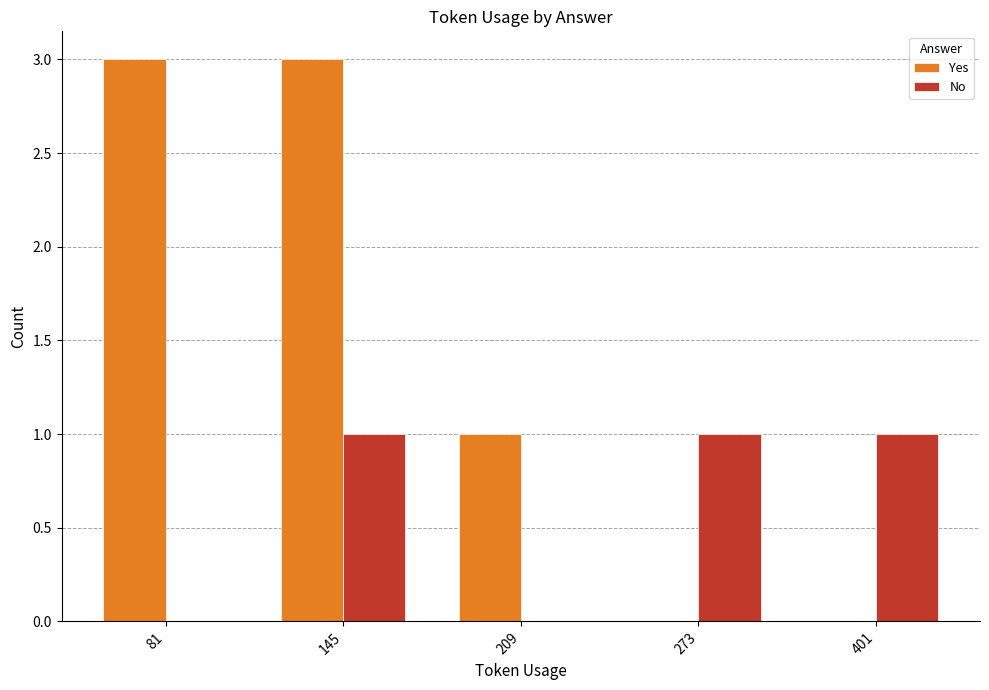

What is the total value across all series at 401?

1